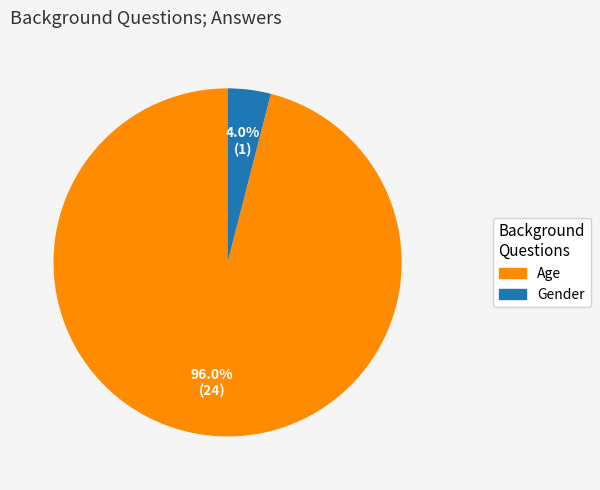

Which category has the smallest portion of the pie?

Gender